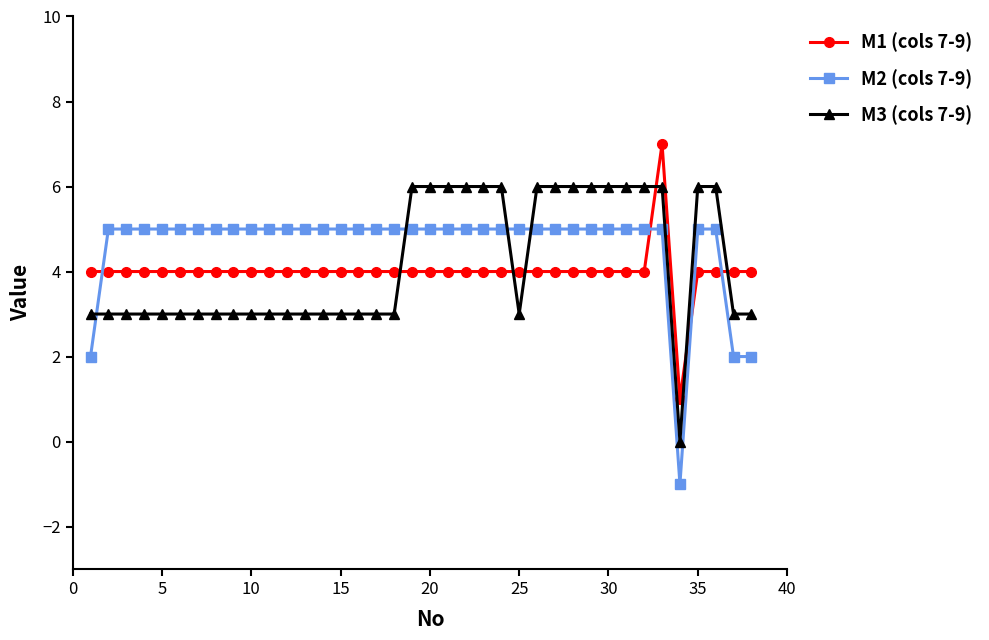

After their last crossing, which series has the higher values: M3 (cols 7-9) or M2 (cols 7-9)?

M3 (cols 7-9)